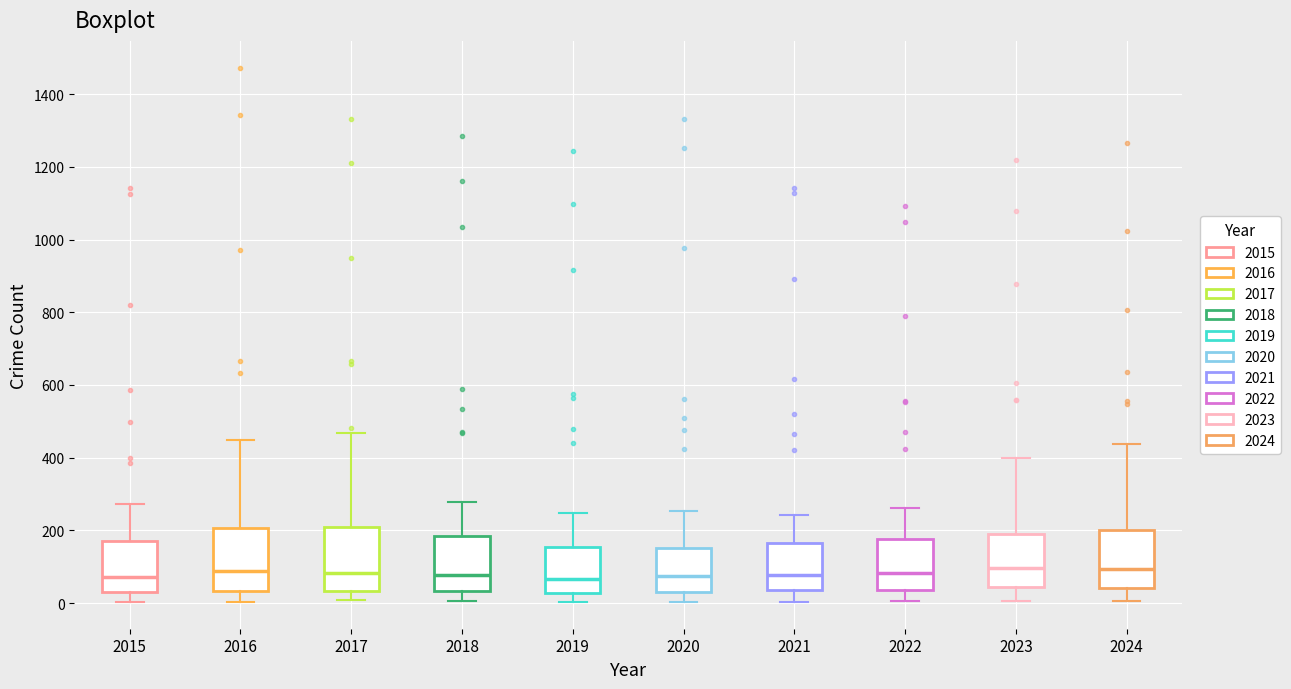

Reading left to right, transcribe this box plot: for each box, give where its median line is, the range the box spans, and where its two whiskers end, as read against the y-axis. The values are not printed on the chart, so give them approximately, as read against the axis.

2015: median 80, box 40 to 180, whiskers 0 to 280
2016: median 80, box 40 to 200, whiskers 0 to 460
2017: median 80, box 40 to 200, whiskers 0 to 460
2018: median 80, box 40 to 180, whiskers 0 to 280
2019: median 60, box 20 to 160, whiskers 0 to 240
2020: median 80, box 40 to 160, whiskers 0 to 260
2021: median 80, box 40 to 160, whiskers 0 to 240
2022: median 80, box 40 to 180, whiskers 0 to 260
2023: median 100, box 40 to 200, whiskers 0 to 400
2024: median 100, box 40 to 200, whiskers 0 to 440